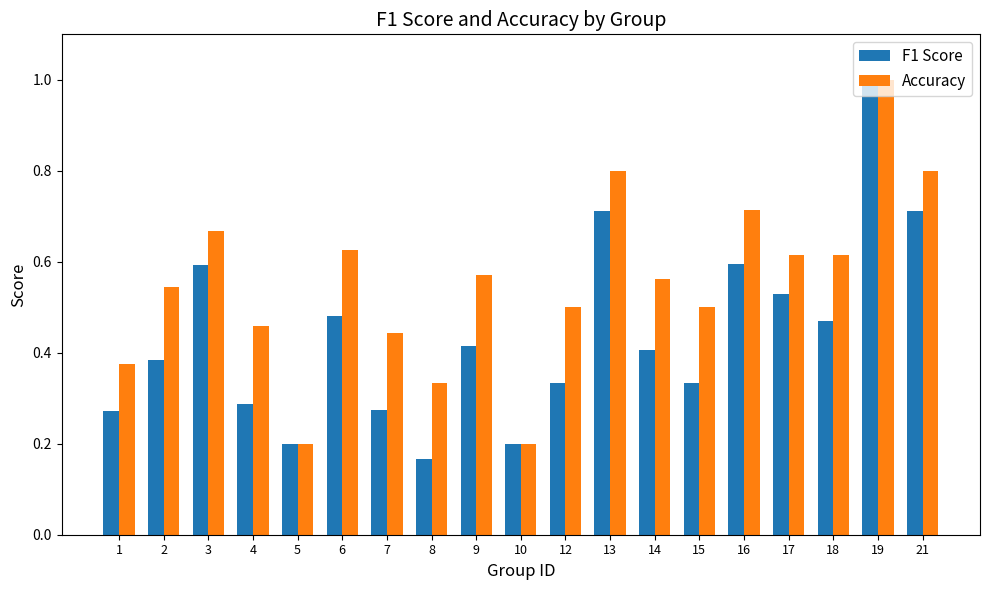

What is the difference between the maximum and minimum values in the Accuracy series?

0.8